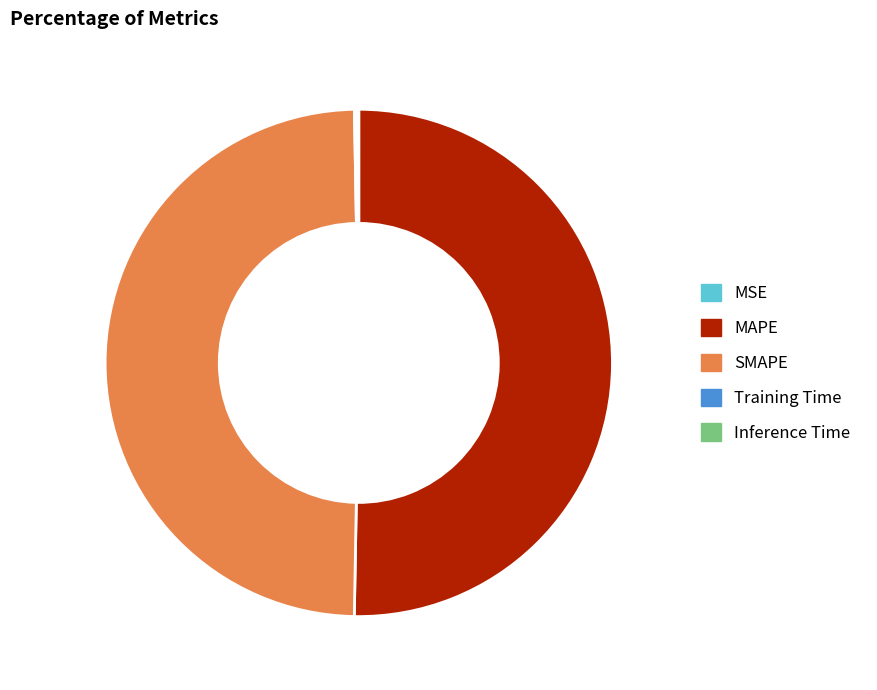

Which category has the biggest portion of the pie?

MAPE